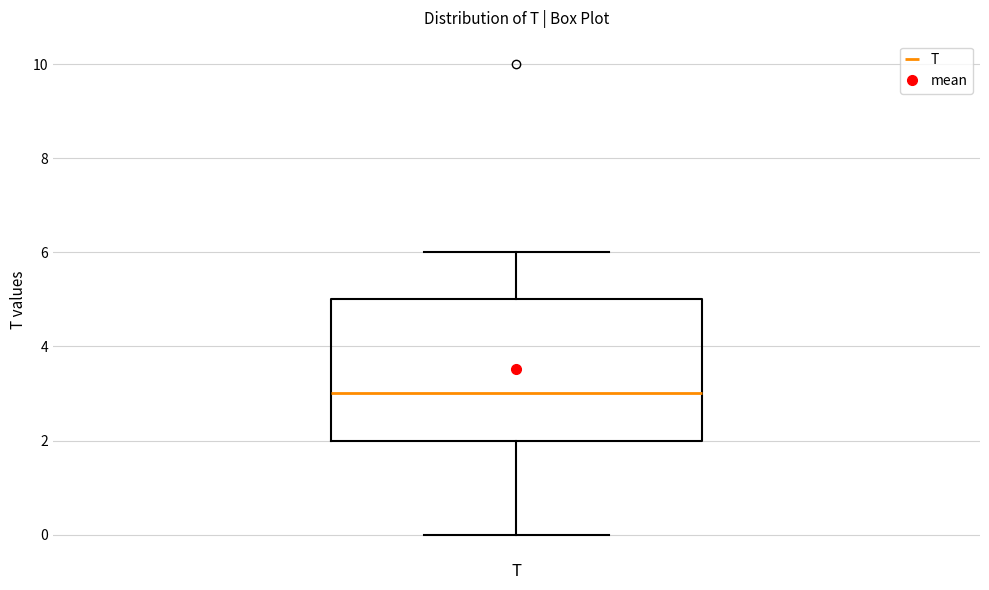

Transcribe this box plot: give where the median line is, the range the box spans, and where the two whiskers end, as read against the y-axis. The values are not printed on the chart, so give them approximately, as read against the axis.

median 3, box 2 to 5, whiskers 0 to 6